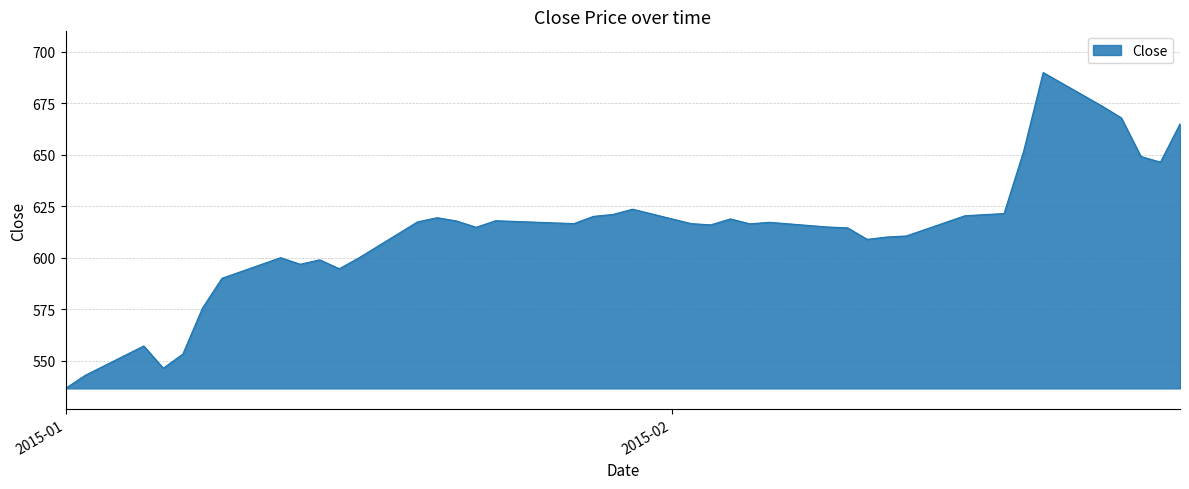

What is the greatest value displayed?

690.0